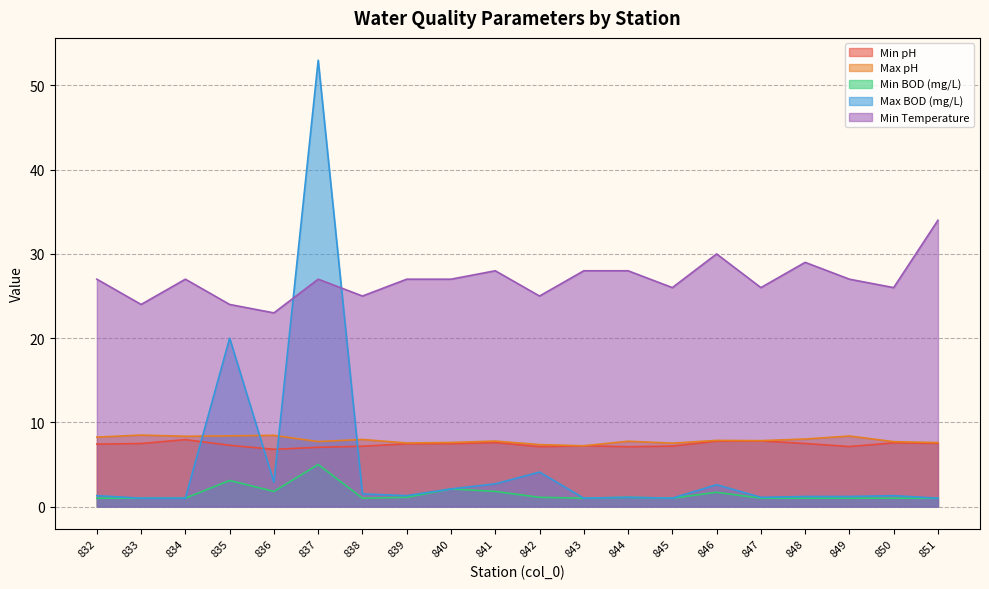

Between 836 and 838, which series saw the biggest shift?

Min Temperature